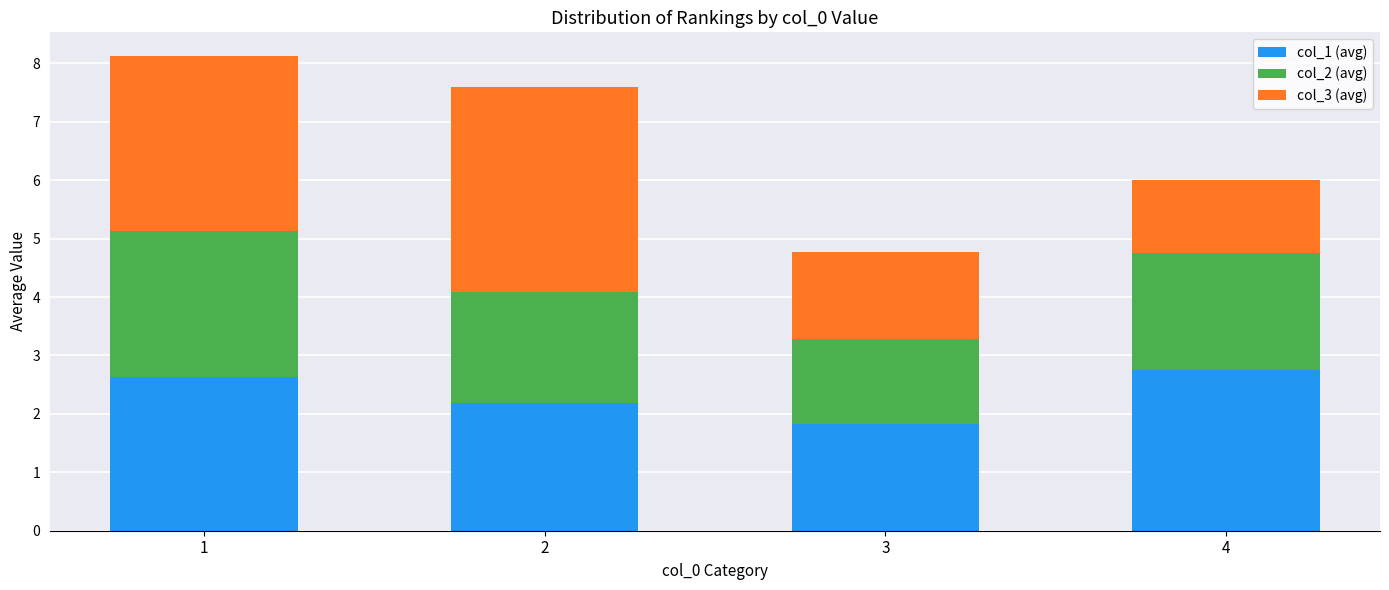

Rank the categories by col_1 (avg) value from lowest to highest.

3, 2, 1, 4